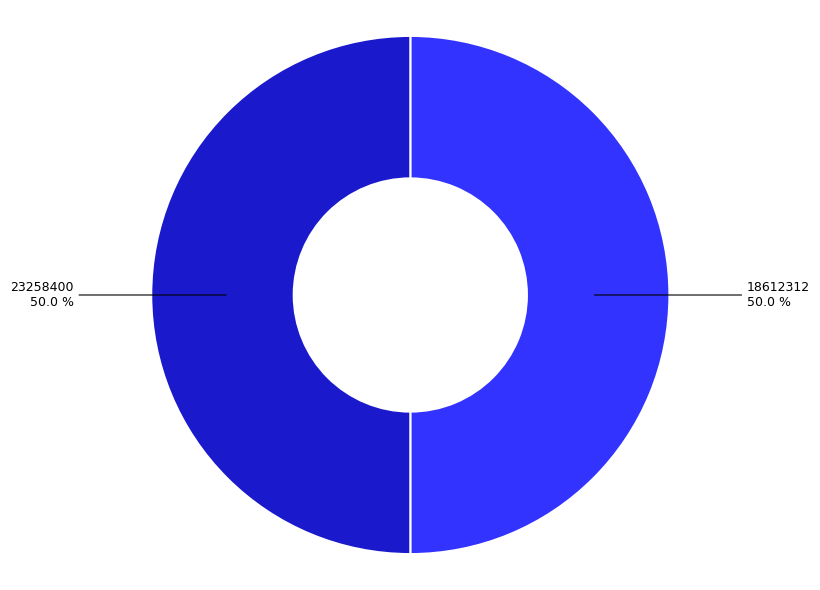

To the nearest percent, what percentage of the pie is 18612312?

50%